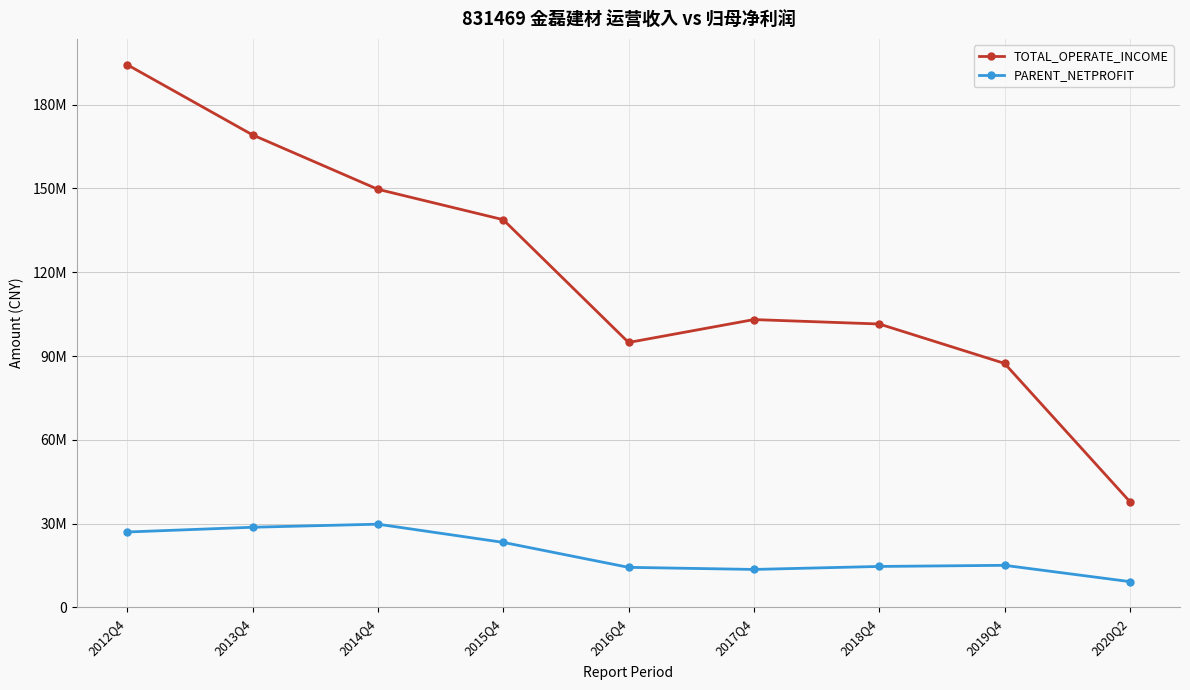

Does the chart have visible grid lines?

Yes